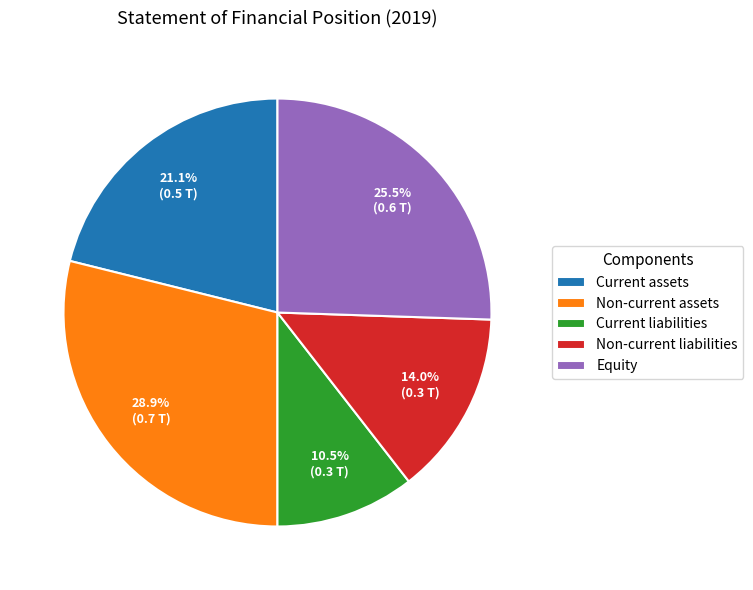

What is the ratio of the value at Equity to the value at Non-current liabilities?

1.8